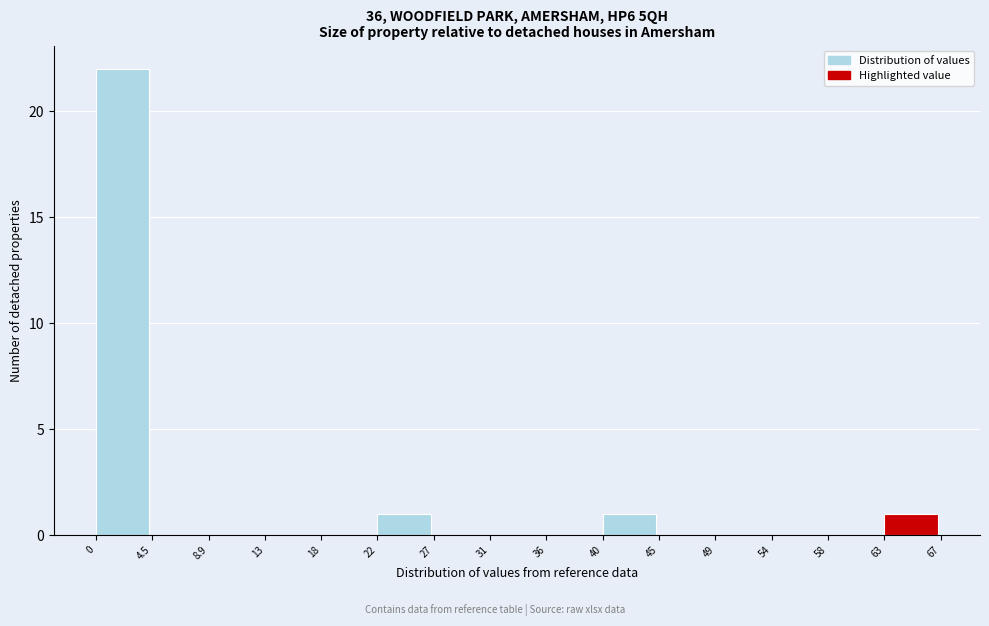

Reading left to right, transcribe this chart: for each bar, give the range it covers on the x-axis and its height. The values are not printed on the chart, so give them approximately, as read against the axis.

0 to 4.5: 22
4.5 to 8.9: 0
8.9 to 13: 0
13 to 18: 0
18 to 22: 0
22 to 27: 1
27 to 31: 0
31 to 36: 0
36 to 40: 0
40 to 45: 1
45 to 49: 0
49 to 54: 0
54 to 58: 0
58 to 63: 0
63 to 67: 1